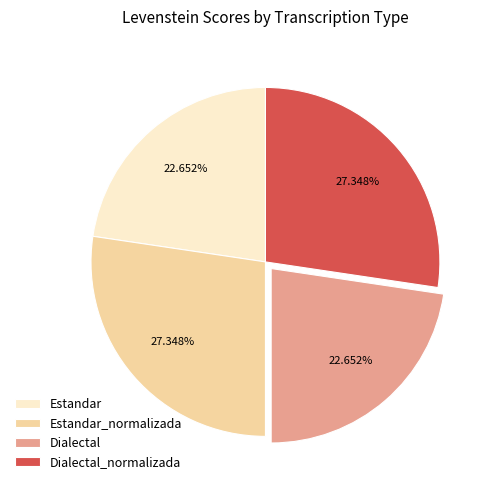

How many slices are in this pie chart?

4